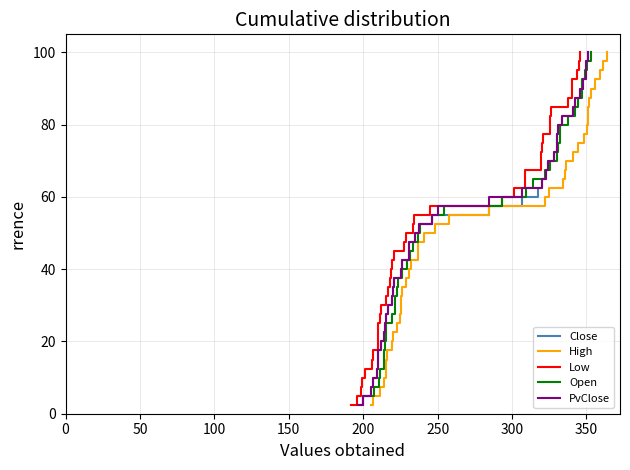

What is the maximum value for Low?

100.0